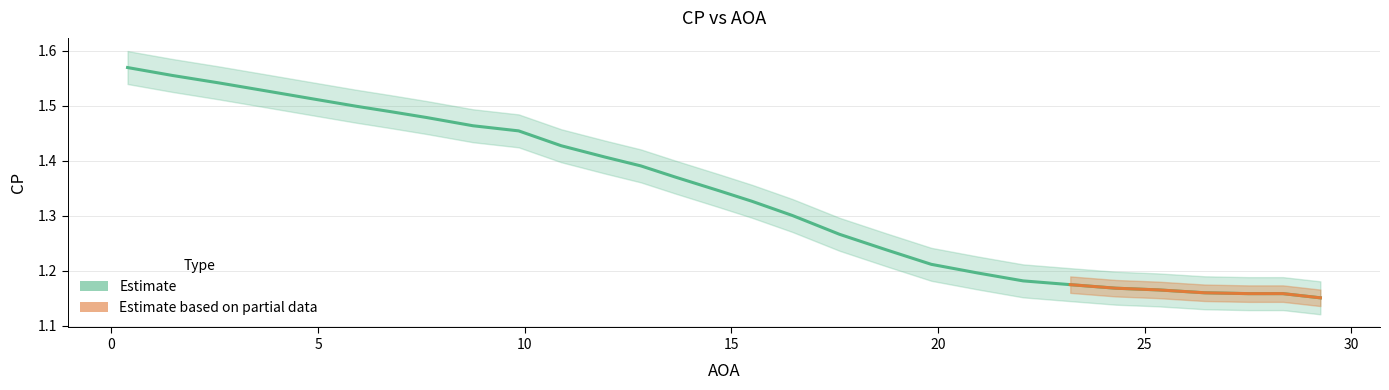

What value does the data have at 15?

1.3